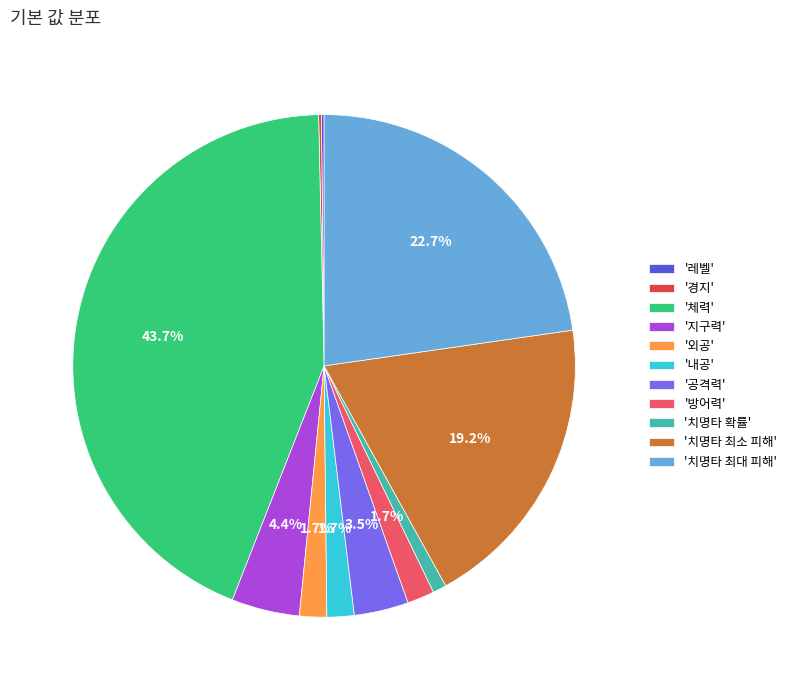

What percentage is NOT represented by '내공'?

98.3%